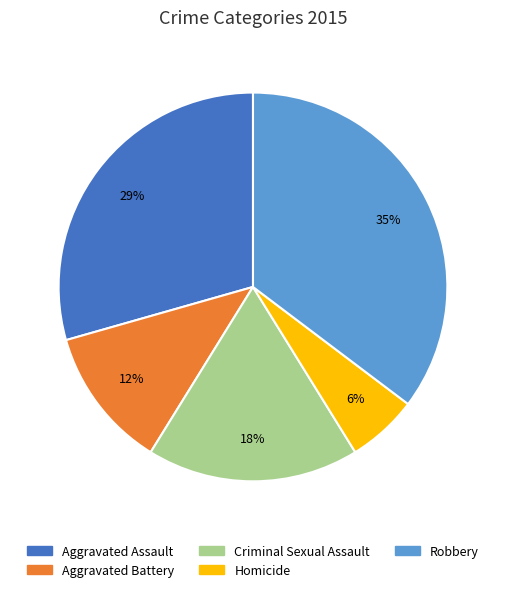

Rank the categories by value from lowest to highest.

Homicide, Aggravated Battery, Criminal Sexual Assault, Aggravated Assault, Robbery